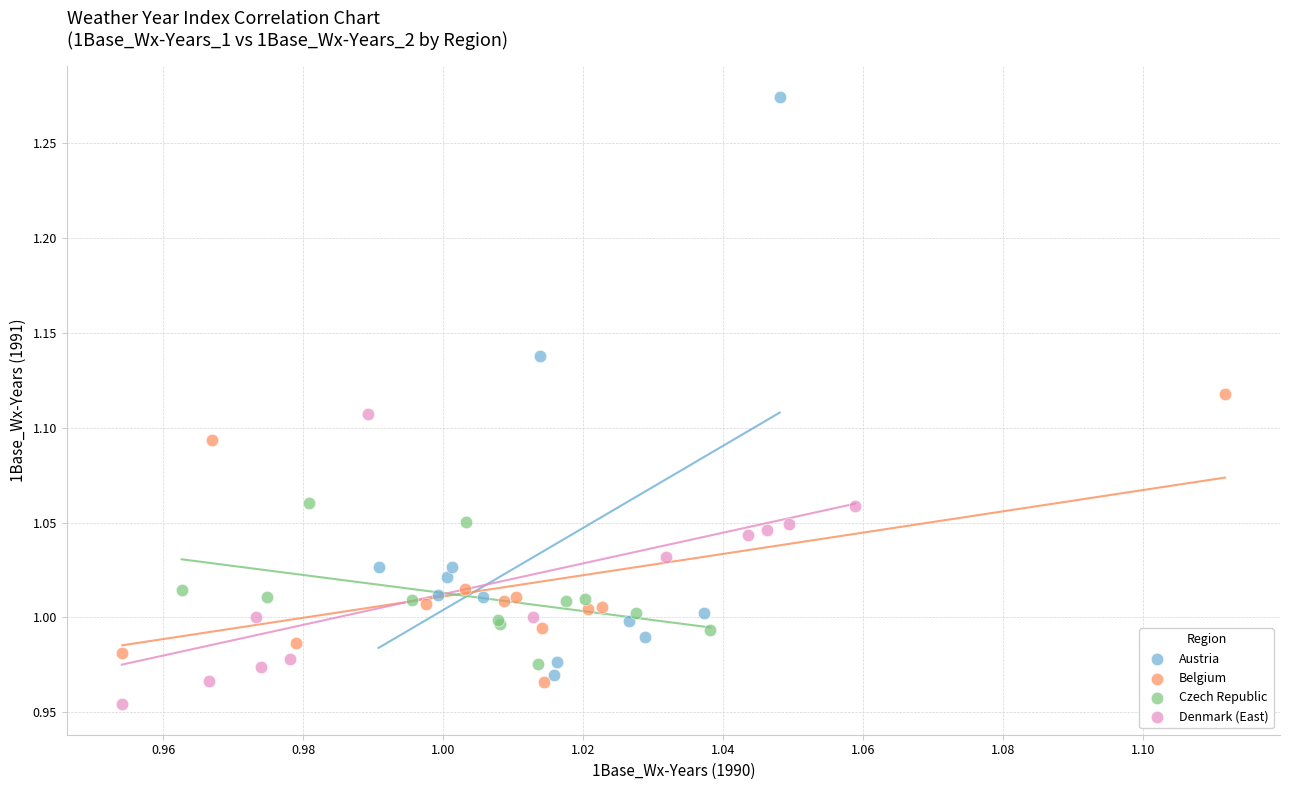

Which series reaches the minimum Y coordinate?

Denmark (East)